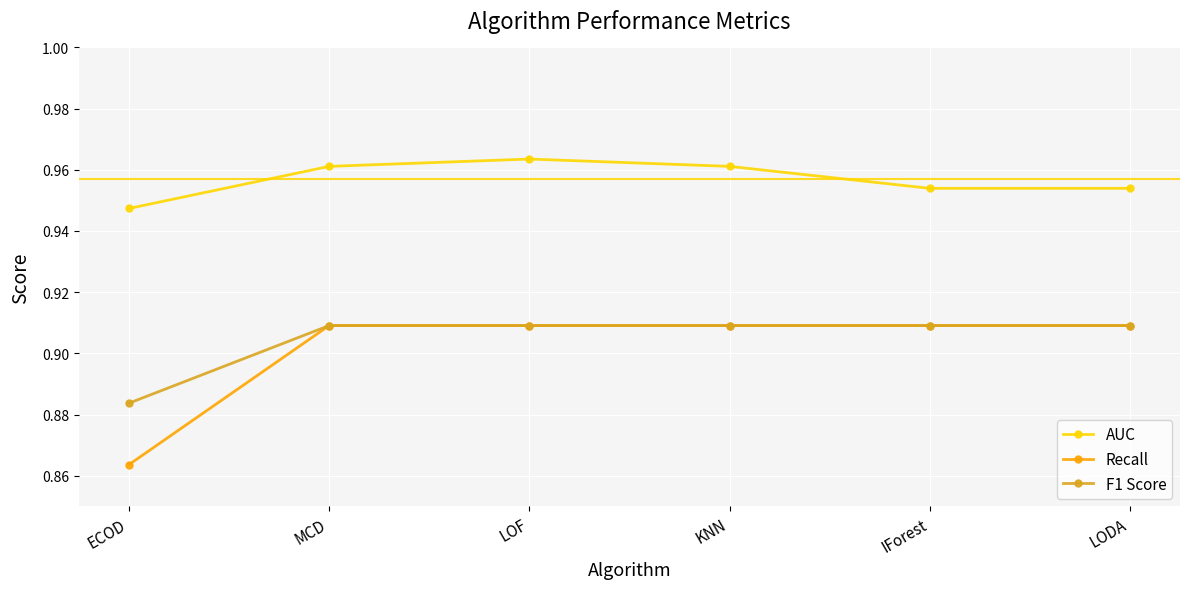

How many distinct data groups are displayed?

3